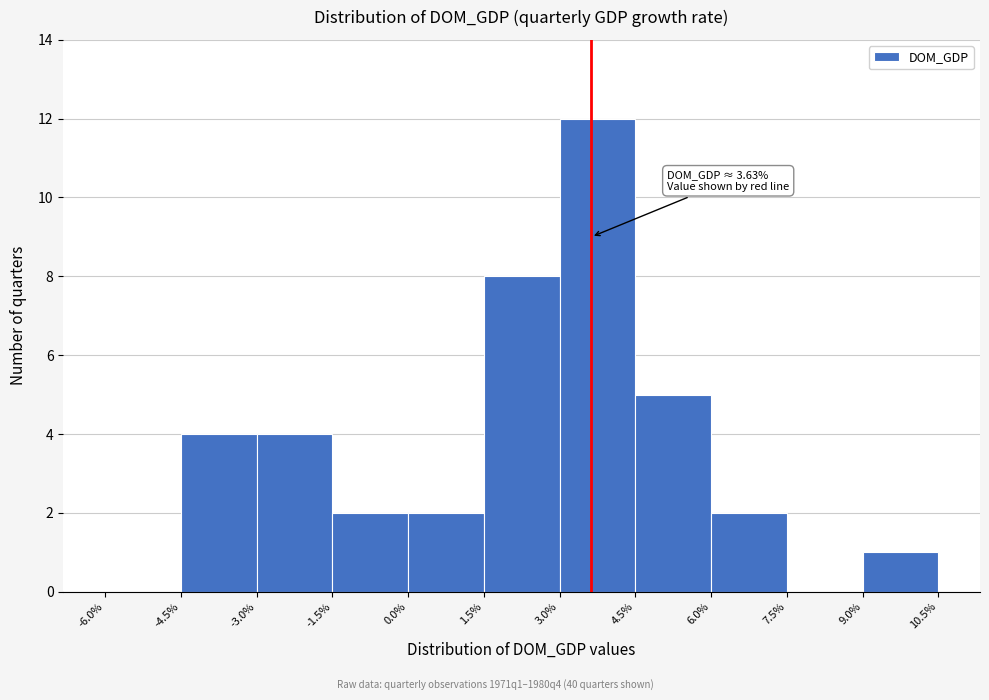

Over which range of the x-axis is the bar tallest?

3.0% to 4.5%